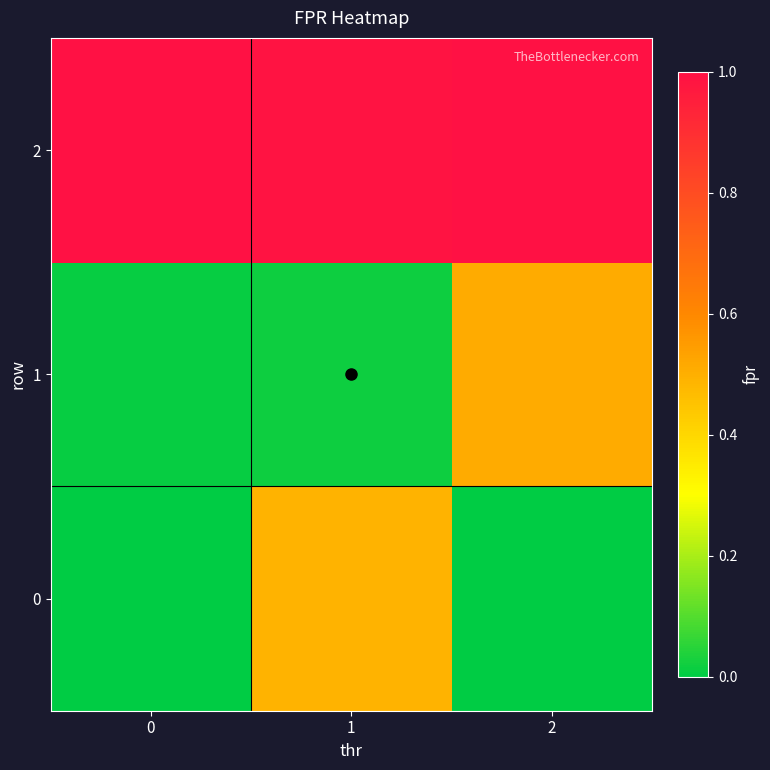

What is the spread (max minus min) of values at 0?

1.0